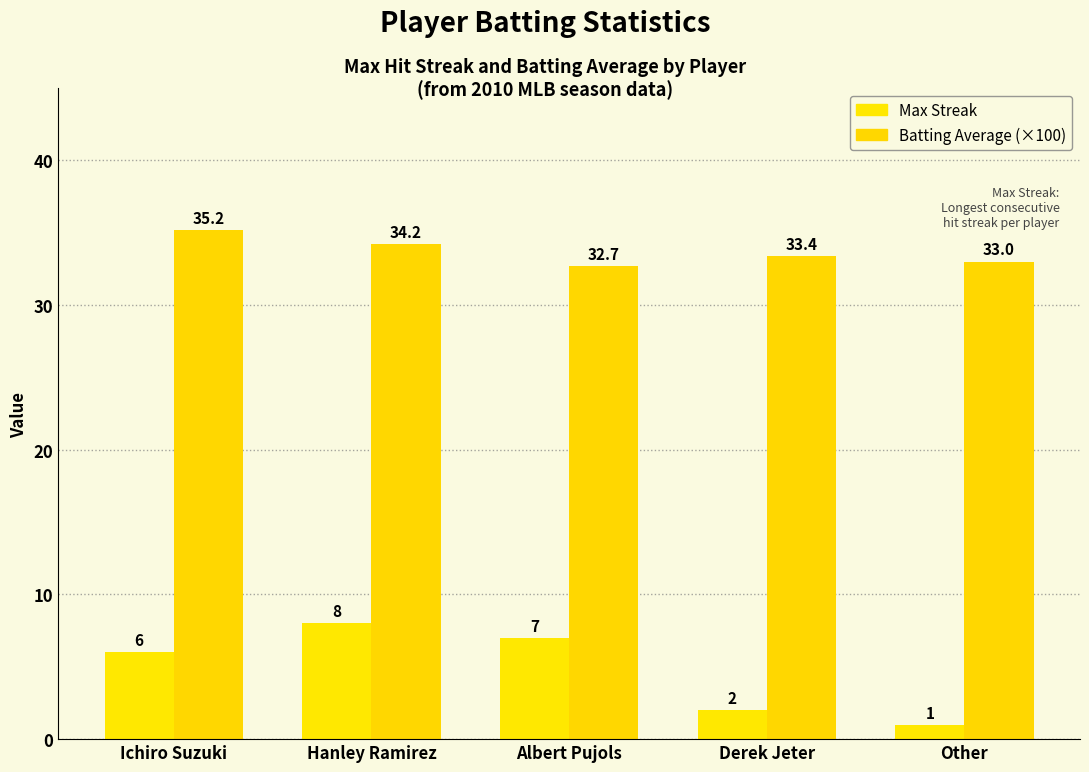

At which category does the chart reach its minimum across all series?

Other